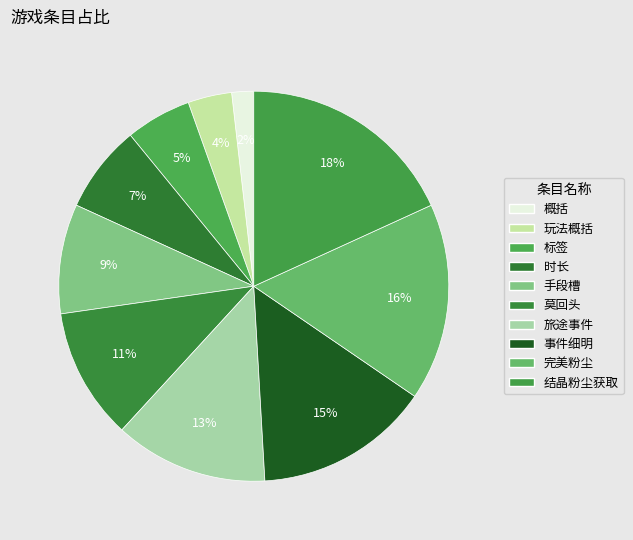

Does 结晶粉尘获取 represent more than half of the total?

No